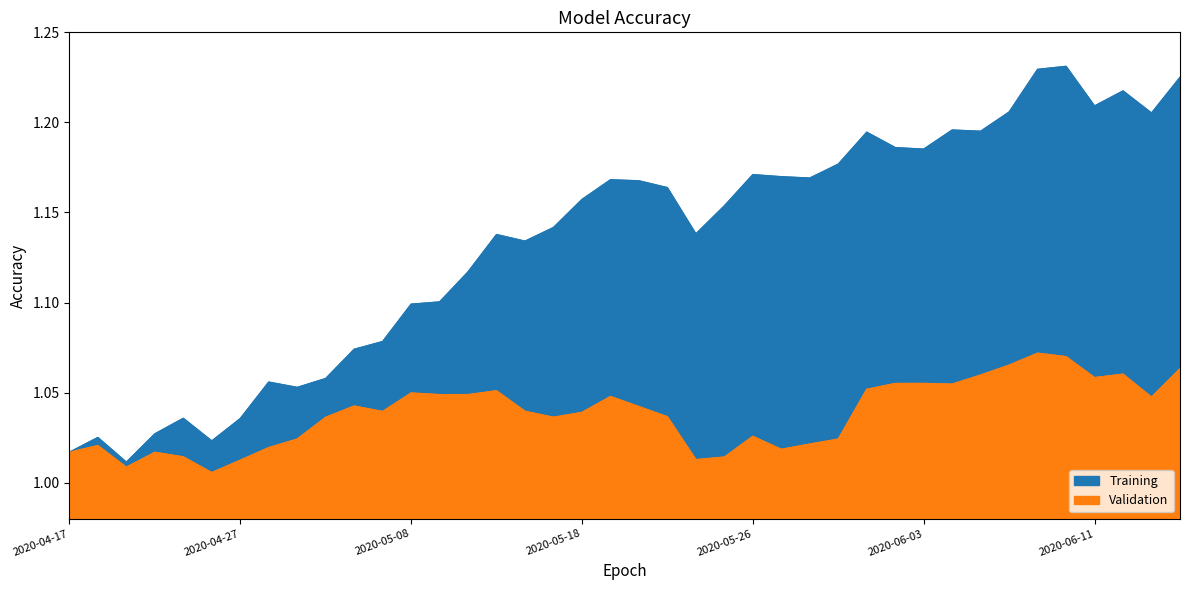

True or false: Validation has more than 0 interior local peaks.

True